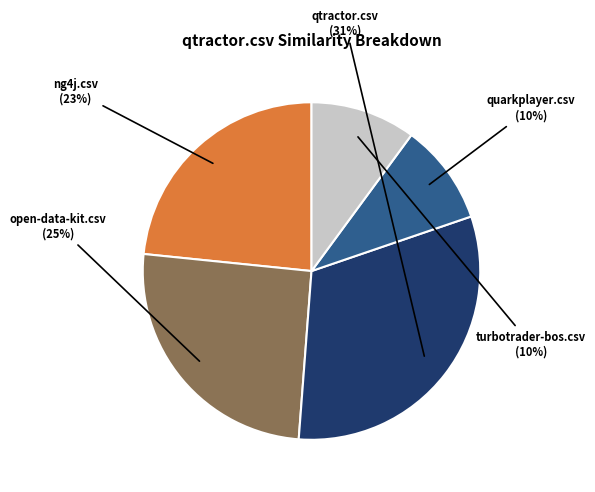

Does any single category account for the majority?

No